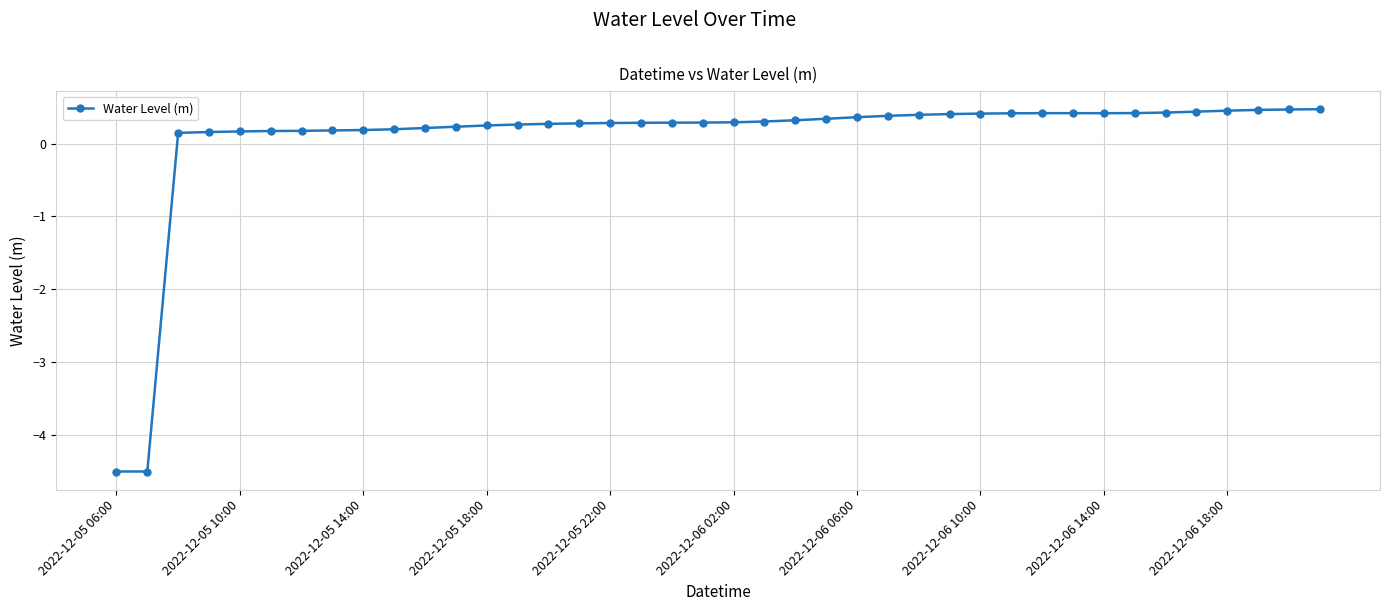

What is the minimum value shown in the chart?

-4.5